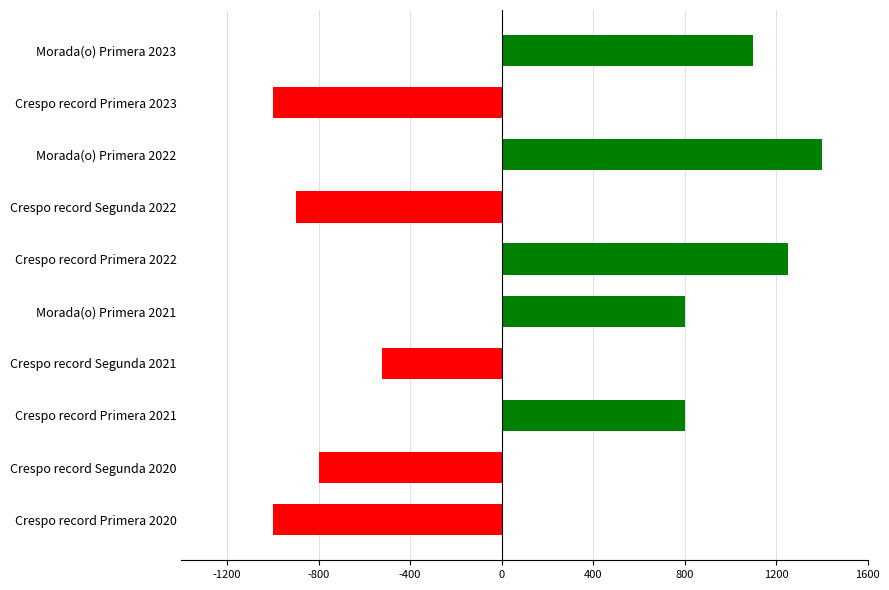

Reading bottom to top, extract all data points from this chart.

Crespo record Primera 2020=-1000	Crespo record Segunda 2020=-800	Crespo record Primera 2021=800	Crespo record Segunda 2021=-525	Morada(o) Primera 2021=800	Crespo record Primera 2022=1250	Crespo record Segunda 2022=-900	Morada(o) Primera 2022=1400	Crespo record Primera 2023=-1000	Morada(o) Primera 2023=1100